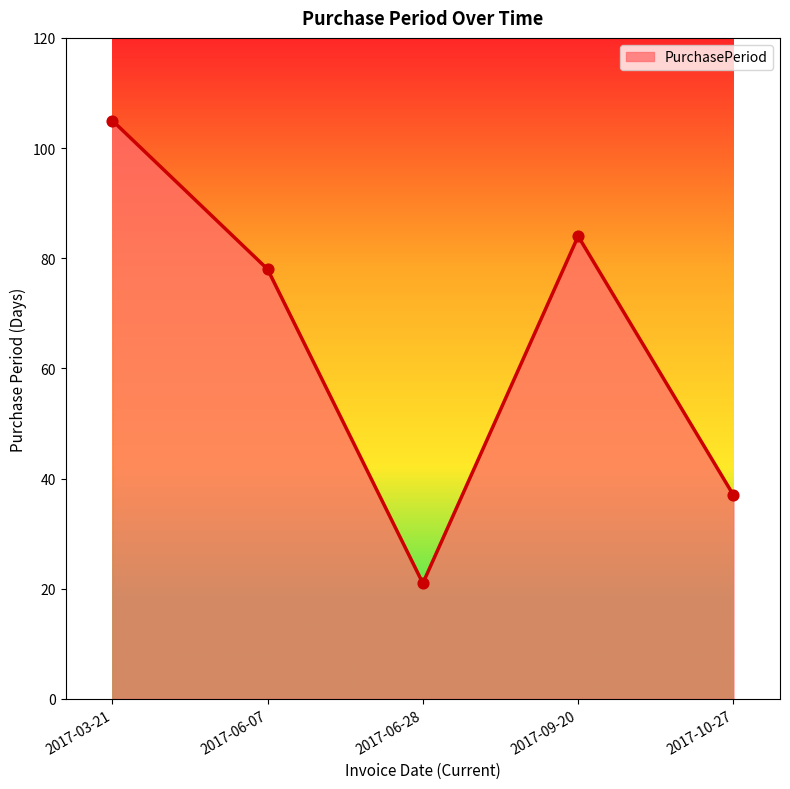

What is the change in value from 2017-03-21 to 2017-09-20?

-21